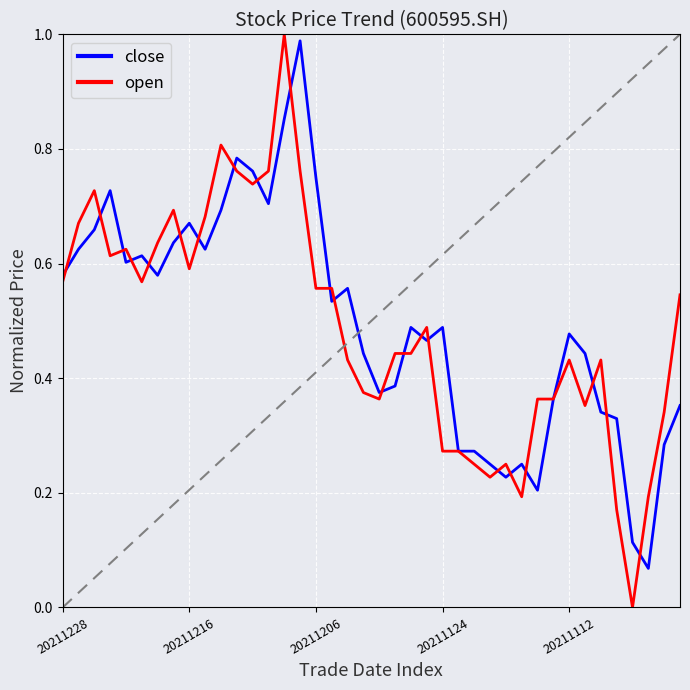

Which series has the largest range (max minus min)?

open